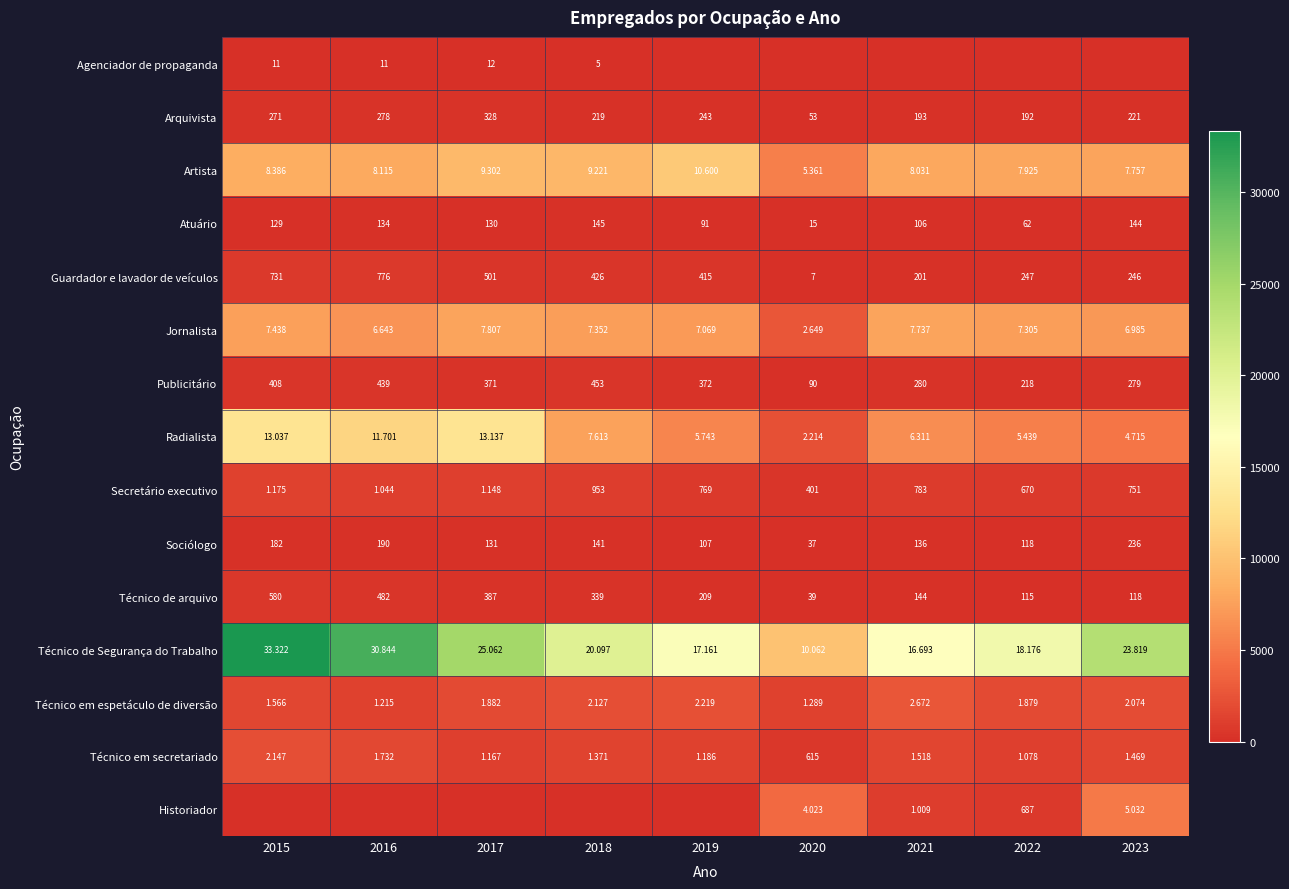

Is the value of Jornalista at 2018 greater than the value of Técnico em espetáculo de diversão at 2019?

Yes